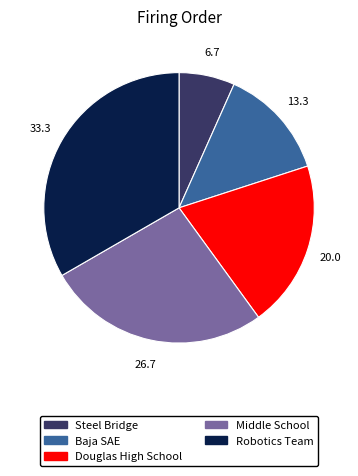

How many slices are in this pie chart?

5